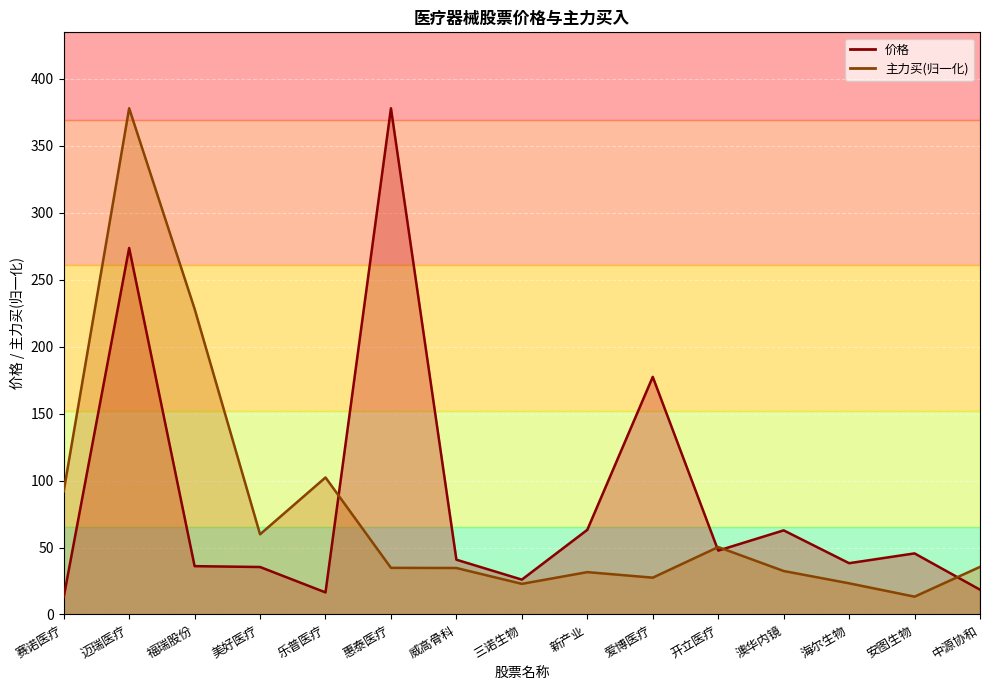

Which has a higher value, 福瑞股份 or 威高骨科?

威高骨科